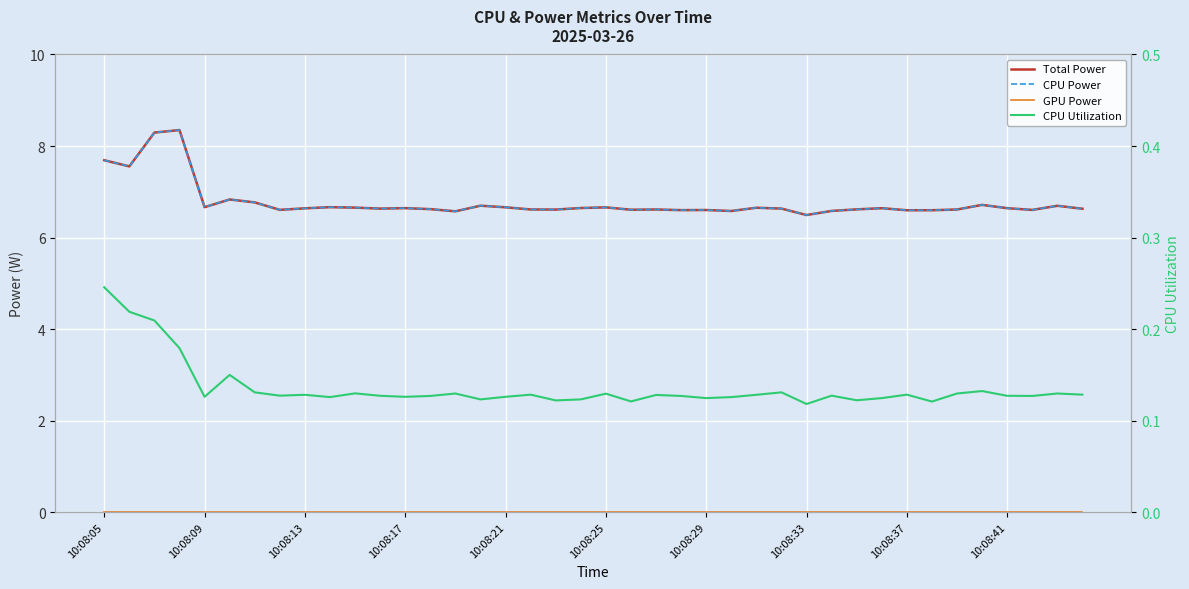

Count the number of data series in this chart.

4